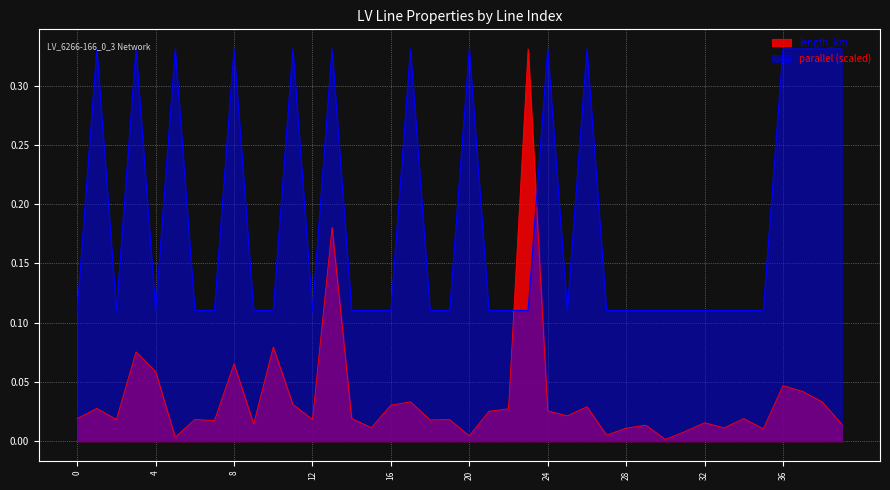

Which series has the largest total across all categories?

parallel (scaled)